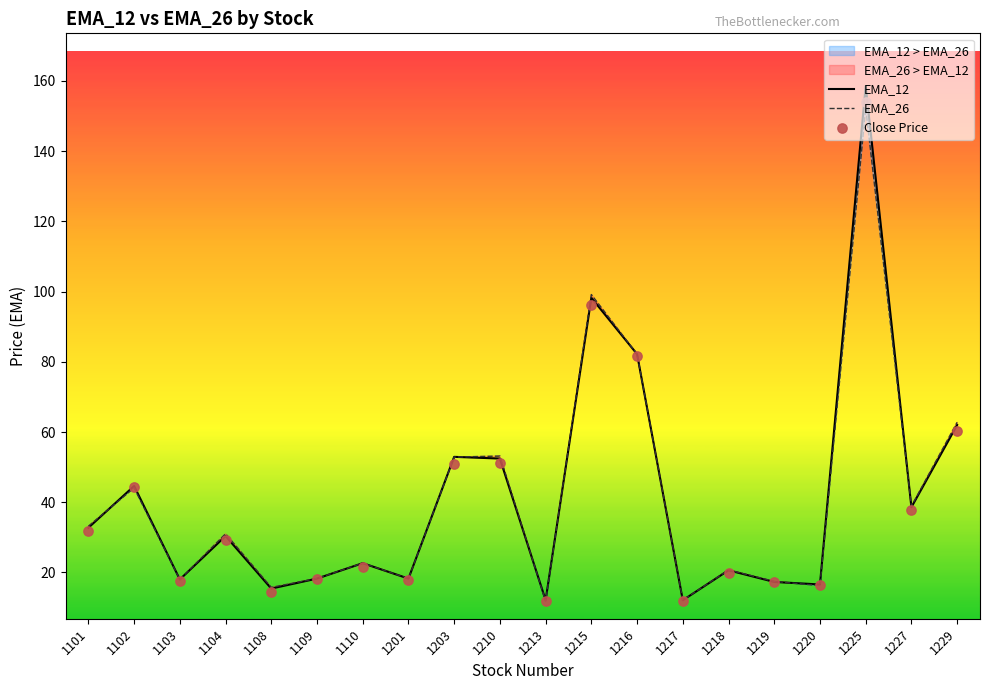

What is the total value across all series at 1227?

115.3